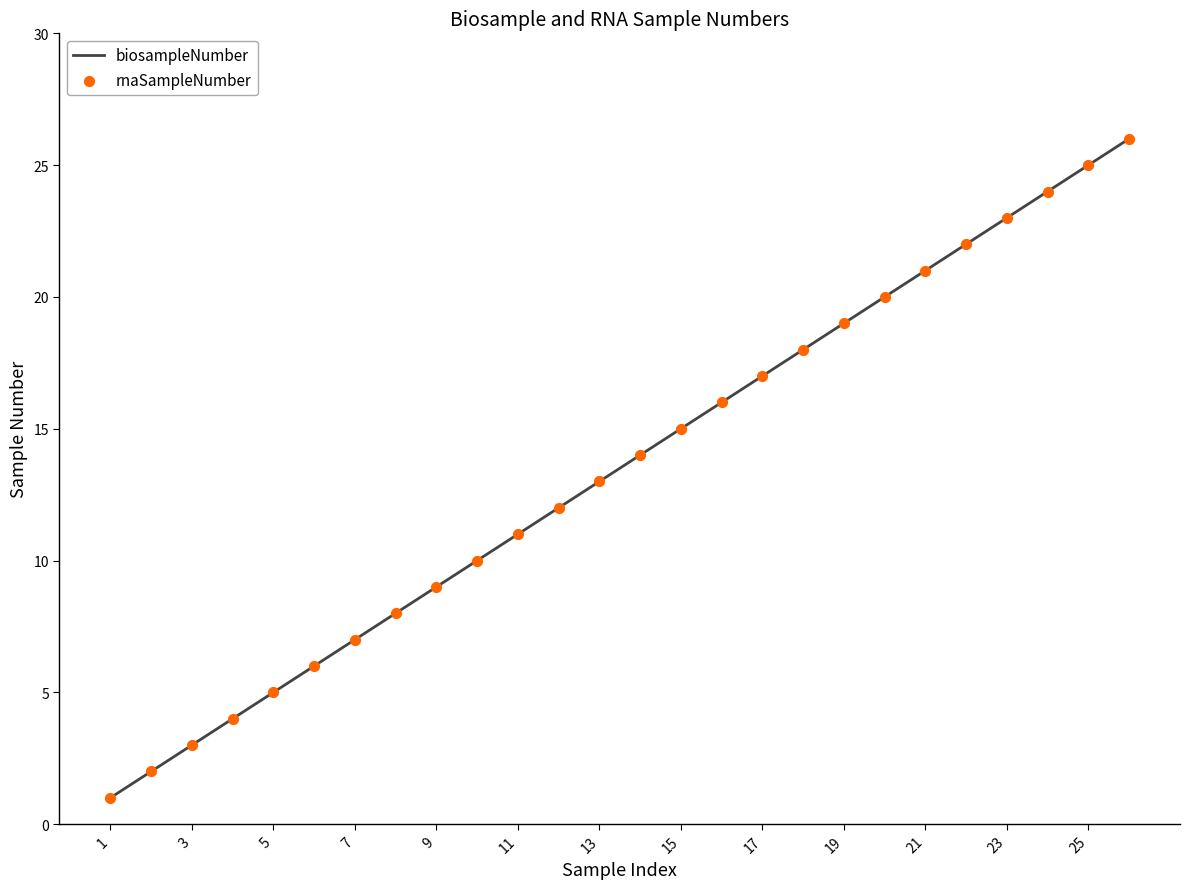

What is the maximum value shown in the chart?

26